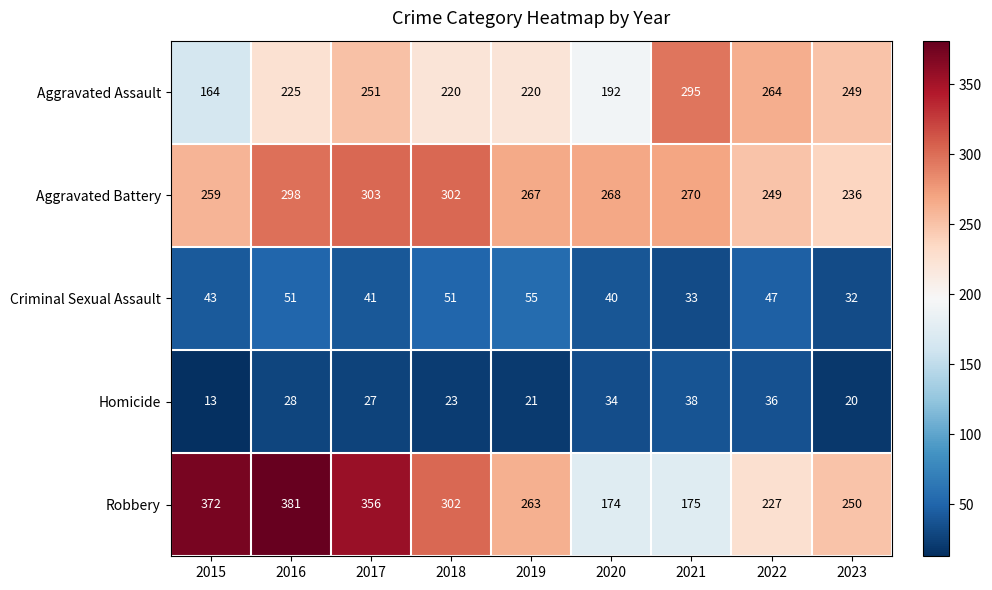

The Aggravated Assault series shows 225 at 2016. True or false?

True